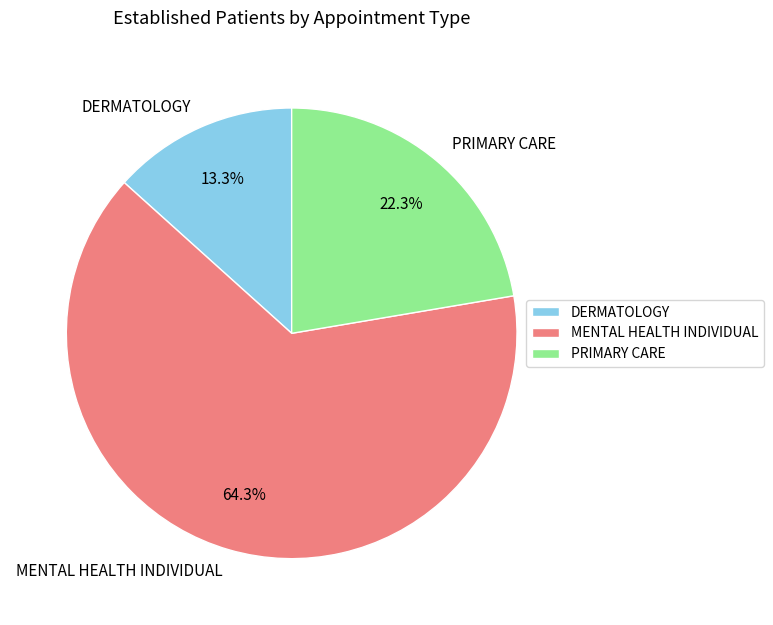

Rank the categories by value from lowest to highest.

DERMATOLOGY, PRIMARY CARE, MENTAL HEALTH INDIVIDUAL